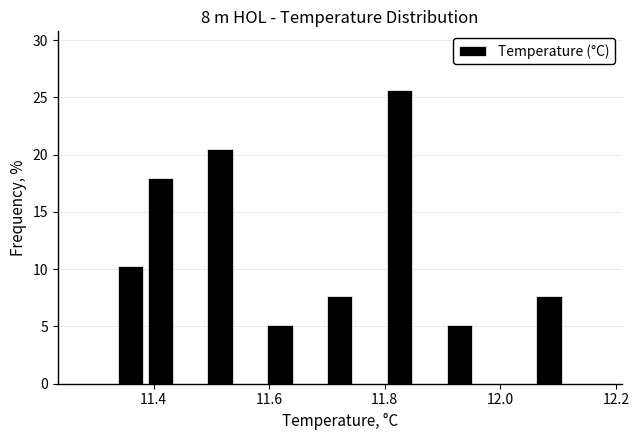

Around what value on the x-axis is the tallest bar? Give the approximate position of its centre, as read against the axis.

11.82